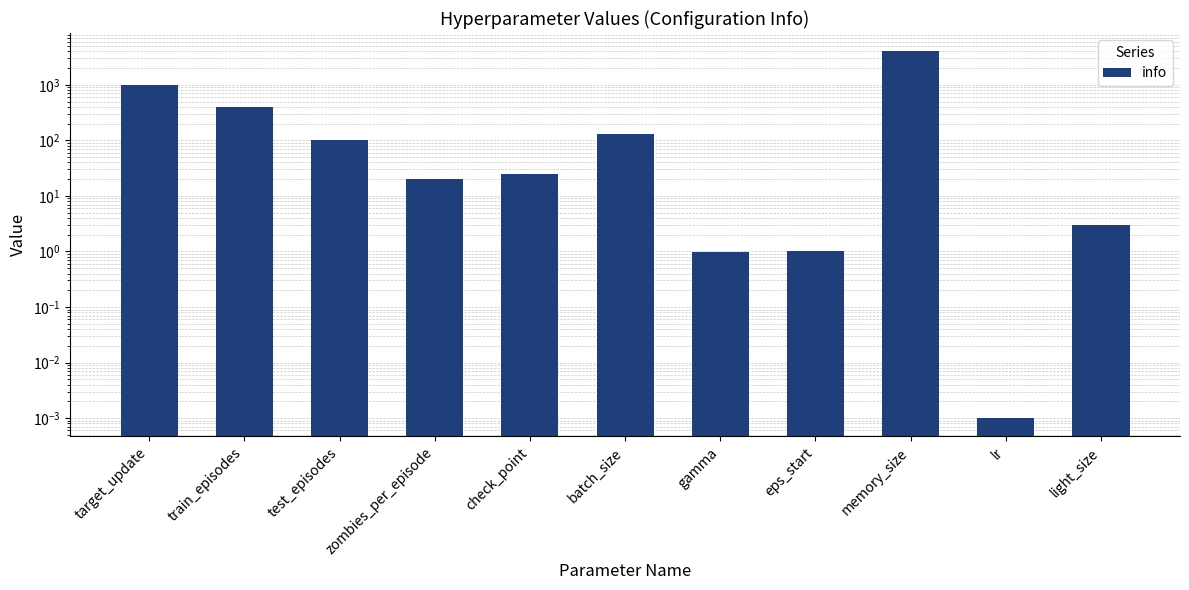

What is the value of the 1st bar from the left?

1000.0